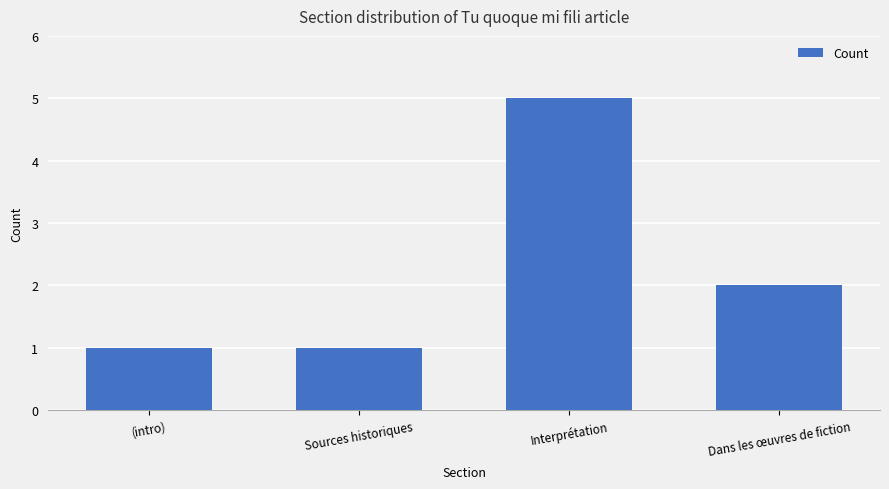

What is the sum of the values at (intro) and Dans les œuvres de fiction?

3